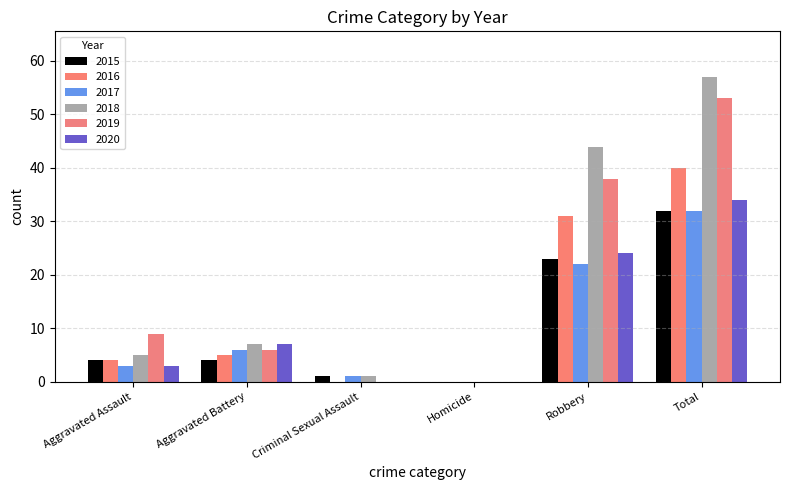

Which has a higher value, Criminal Sexual Assault or Homicide?

Criminal Sexual Assault